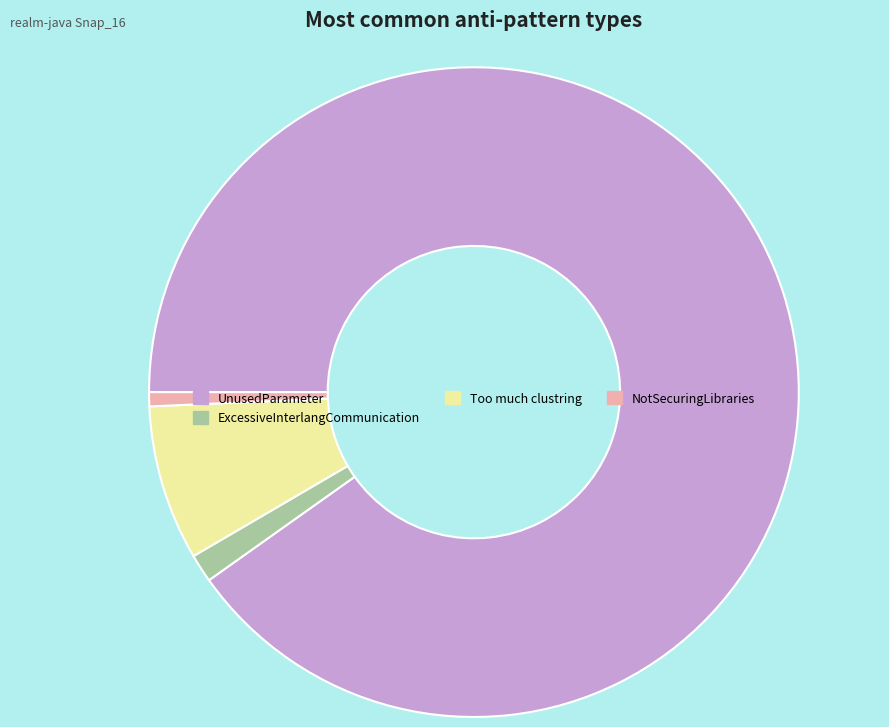

Does any single category account for the majority?

Yes